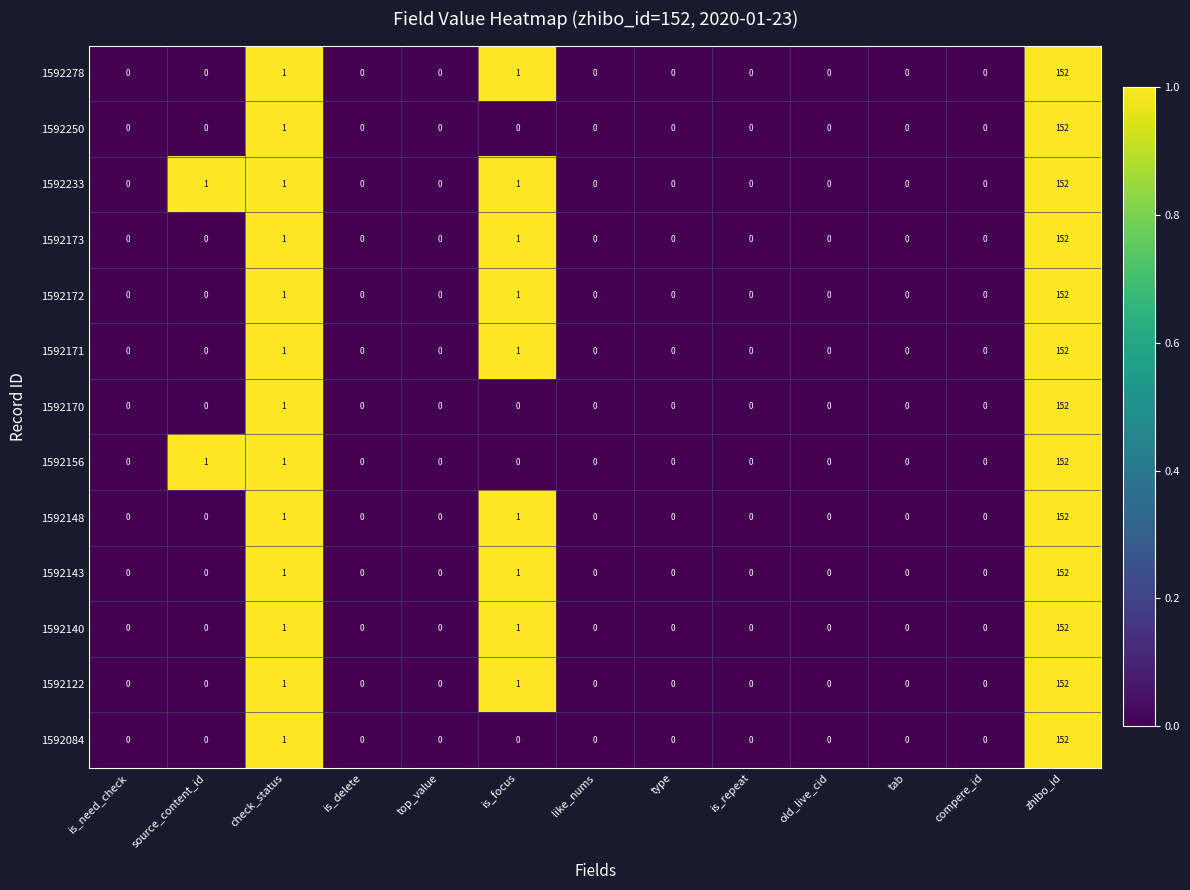

What is the average value of the 1592278 series?

12